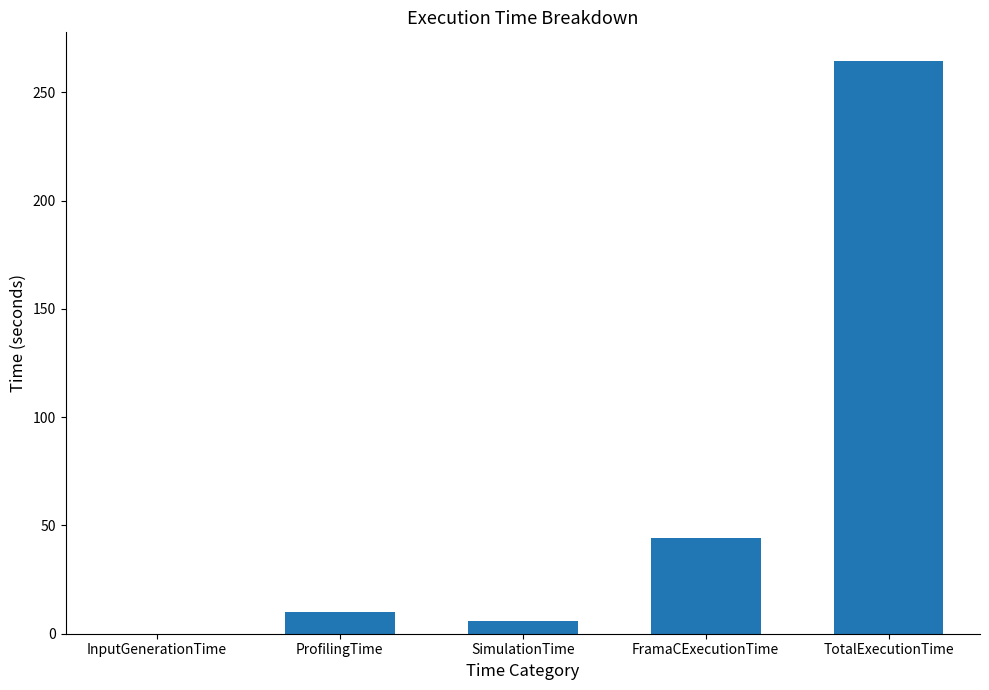

What is the greatest value displayed?

264.5